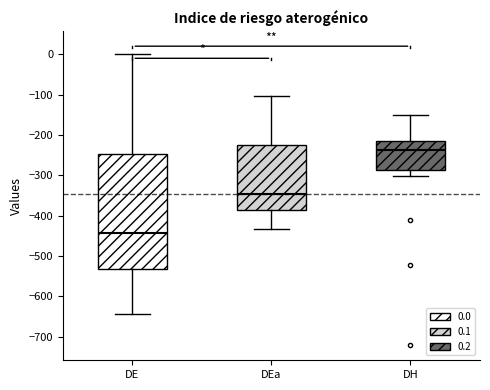

Reading left to right, read every box against the y-axis: the position of its median line, the range the box covers, and the ends of its whiskers. The values are not printed on the chart, so give them approximately, as read against the axis.

DE: median -440, box -530 to -250, whiskers -640 to 0
DEa: median -350, box -390 to -220, whiskers -430 to -100
DH: median -240, box -290 to -220, whiskers -300 to -150